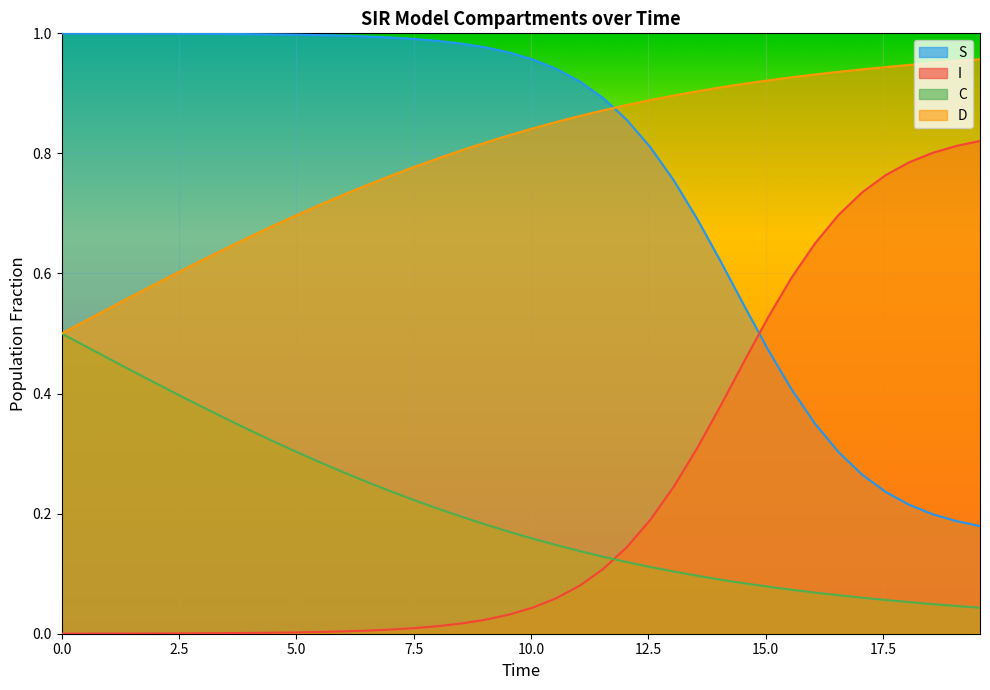

What are all the series names shown in the legend?

S, I, C, D